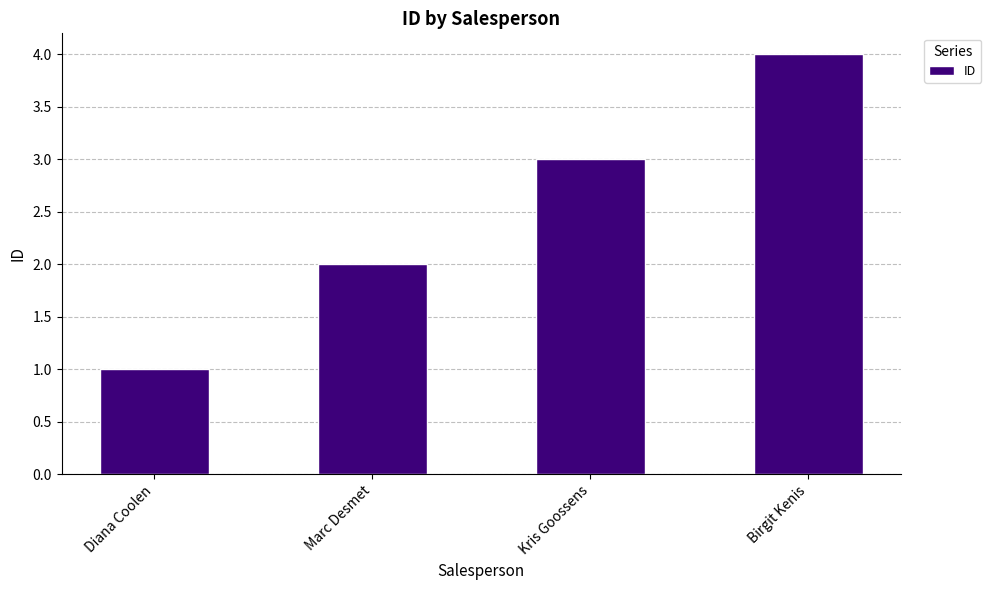

Which label corresponds to the smallest value in the chart?

Diana Coolen